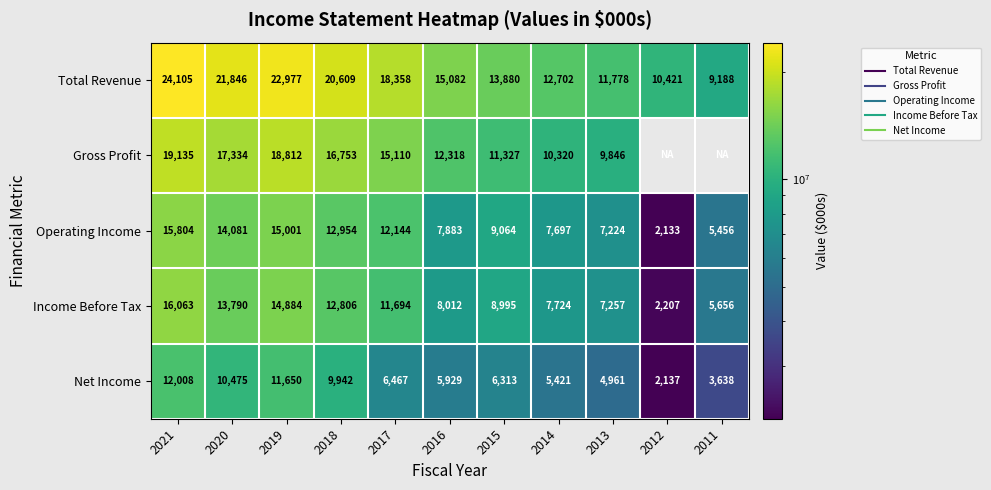

Is the value of Income Before Tax at 2018 greater than the value of Net Income at 2012?

Yes